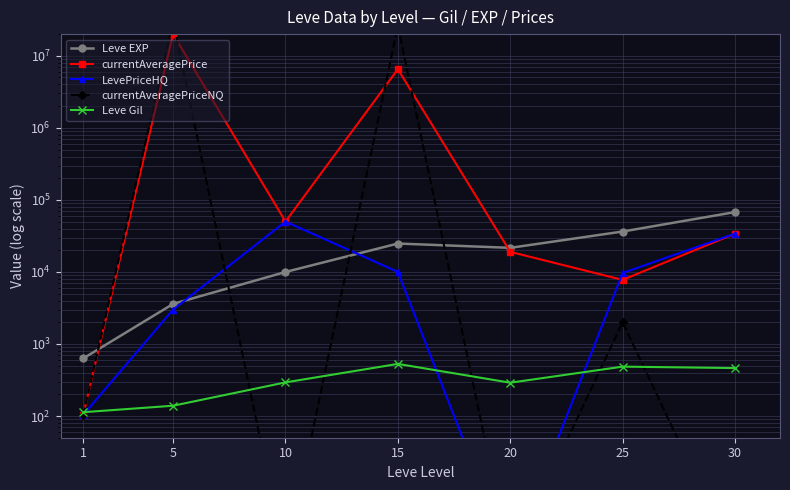

In currentAveragePrice, how many points are higher than both neighbors (excluding endpoints)?

2